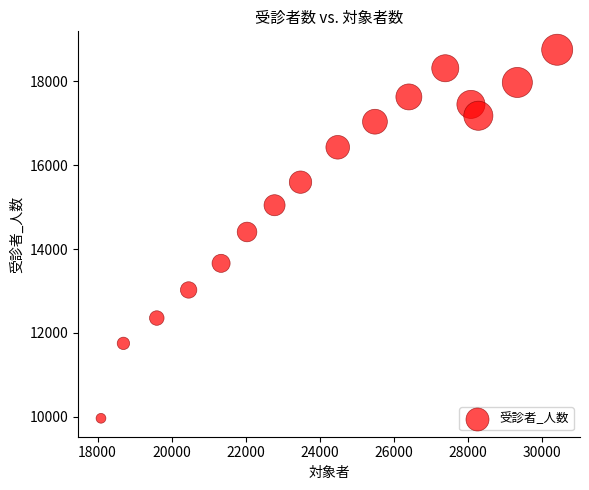

List the coordinates of all points as (X, Y) pairs, reading left to right.

(18093, 9964)  (18699, 11751)  (19600, 12355)  (20460, 13025)  (21336, 13660)  (22037, 14408)  (22780, 15046)  (23481, 15596)  (24486, 16428)  (25491, 17038)  (26407, 17629)  (27390, 18313)  (28083, 17451)  (28283, 17180)  (29336, 17974)  (30412, 18754)